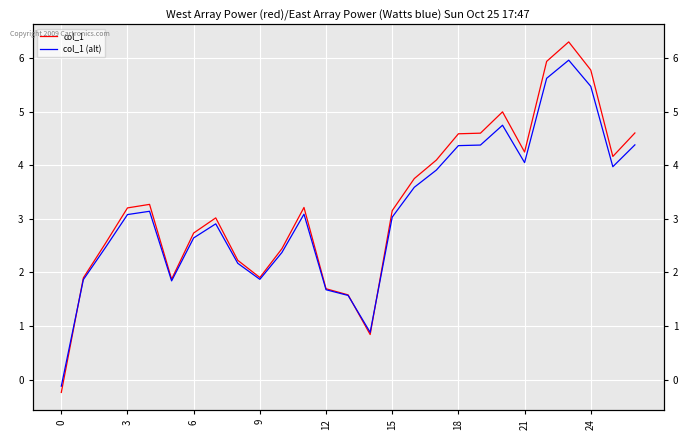

True or false: col_1 (alt) has more than 1 interior local peaks.

True